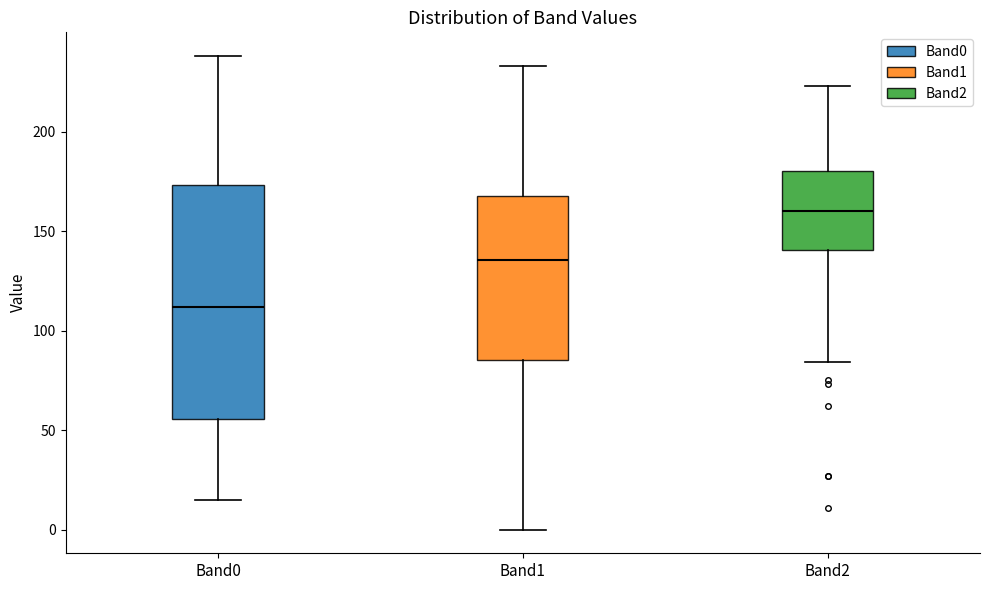

Which box has the lowest median line?

Band0